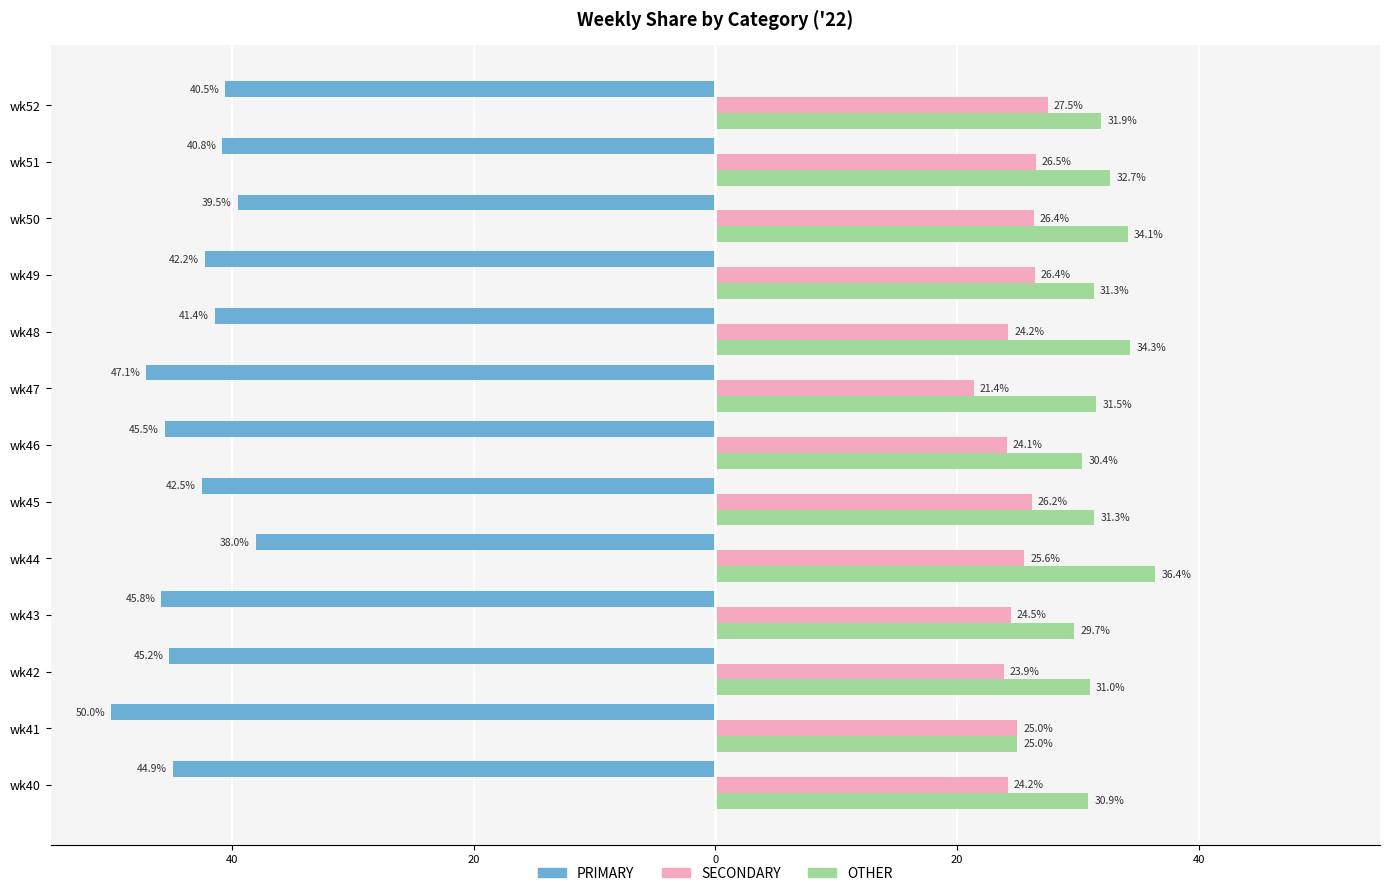

Which series has the largest range (max minus min)?

PRIMARY